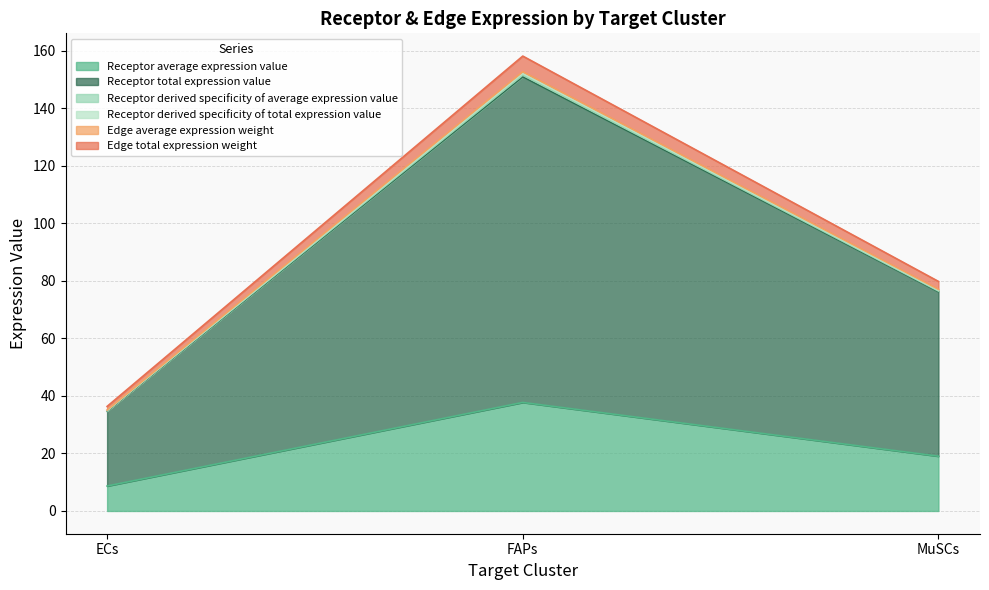

What is the average value of the Receptor average expression value series?

21.8